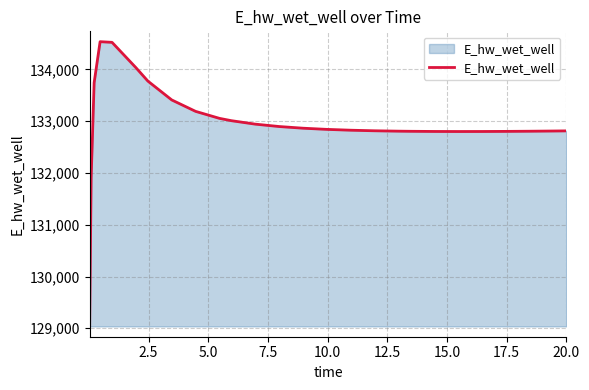

What is the minimum value shown in the chart?

129036.6